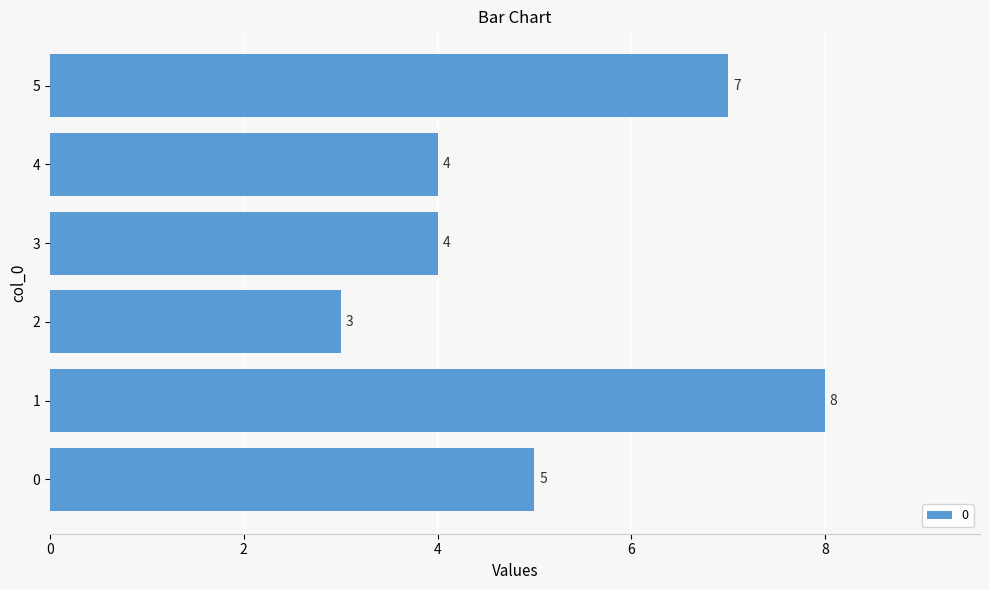

Reading bottom to top, extract all data points from this chart.

0=5	1=8	2=3	3=4	4=4	5=7